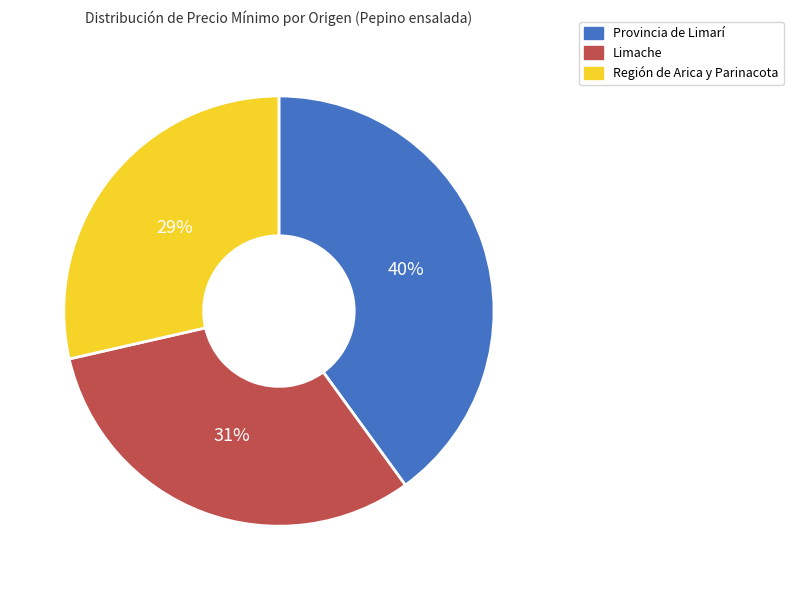

To the nearest percent, what portion does Región de Arica y Parinacota represent?

29%